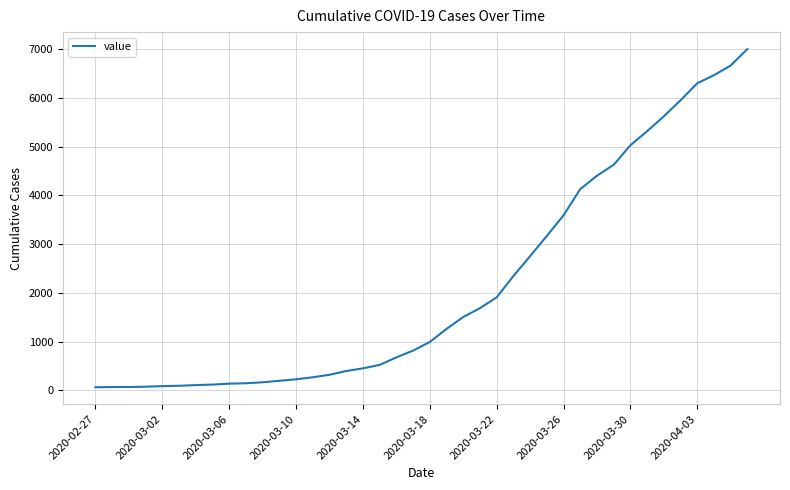

How many lines are shown in the chart?

1